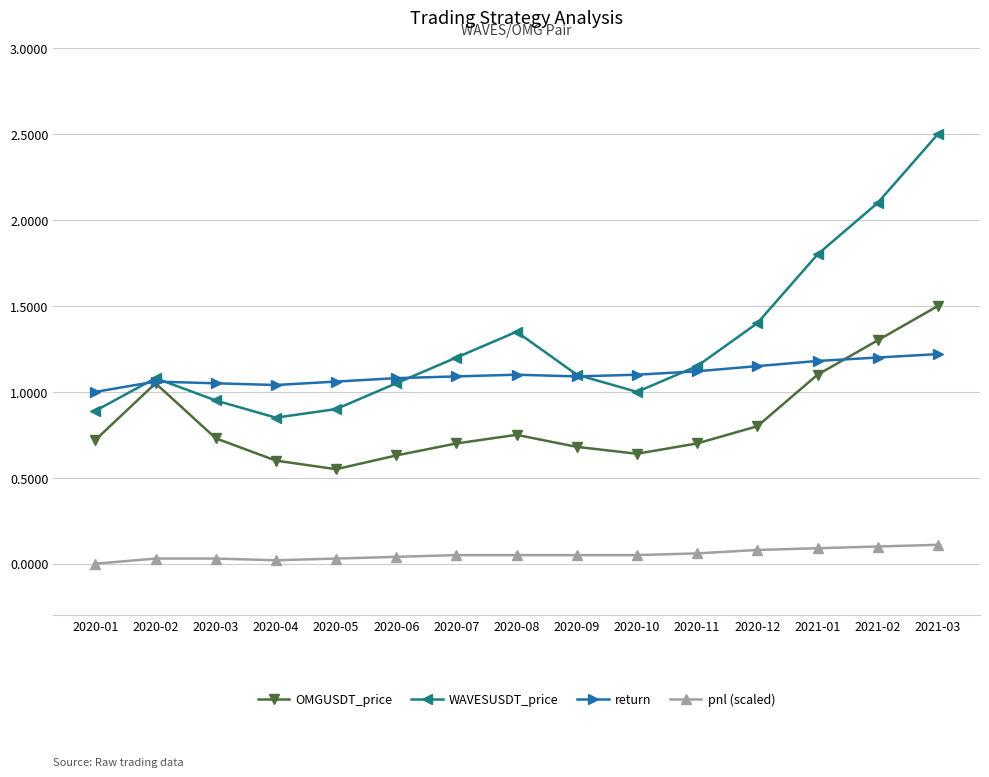

What are all the series names shown in the legend?

OMGUSDT_price, WAVESUSDT_price, return, pnl (scaled)